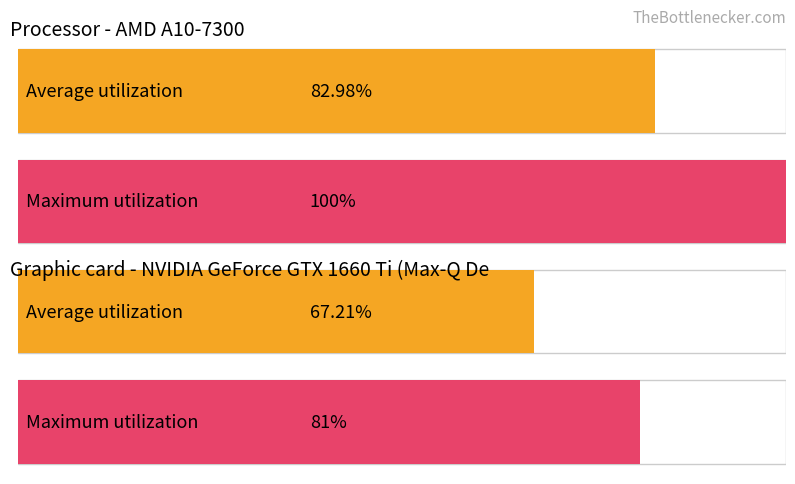

Reading left to right, extract all data points from this chart.

Average utilization: 83.0	67.2
Maximum utilization: 100.0	81.0